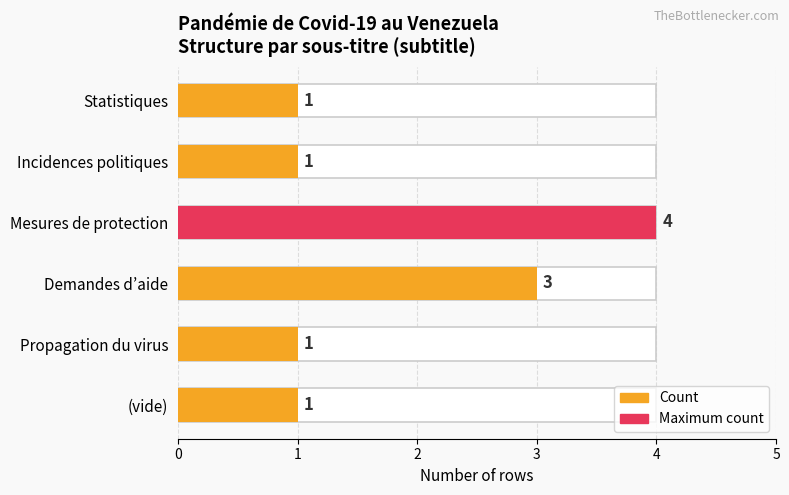

Count the values in the range 1 to 3.

5